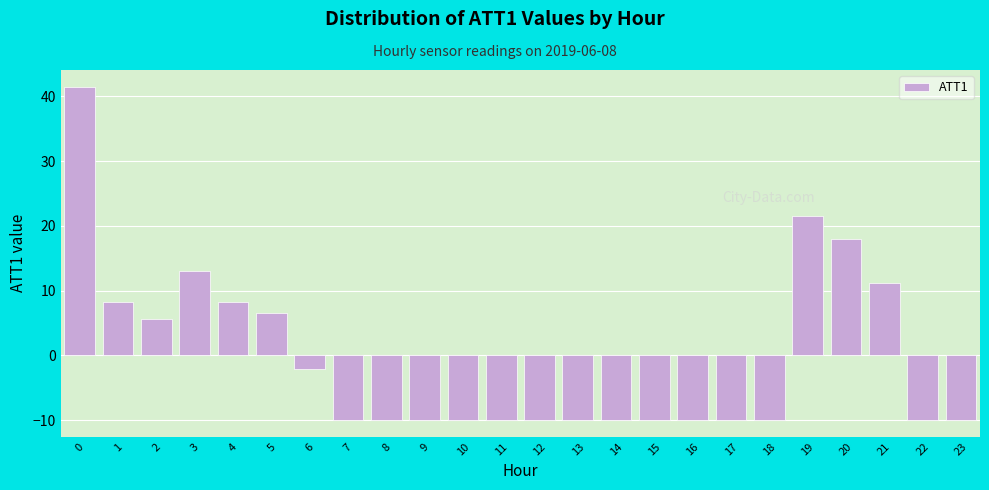

Read the value at 15.

-10.0